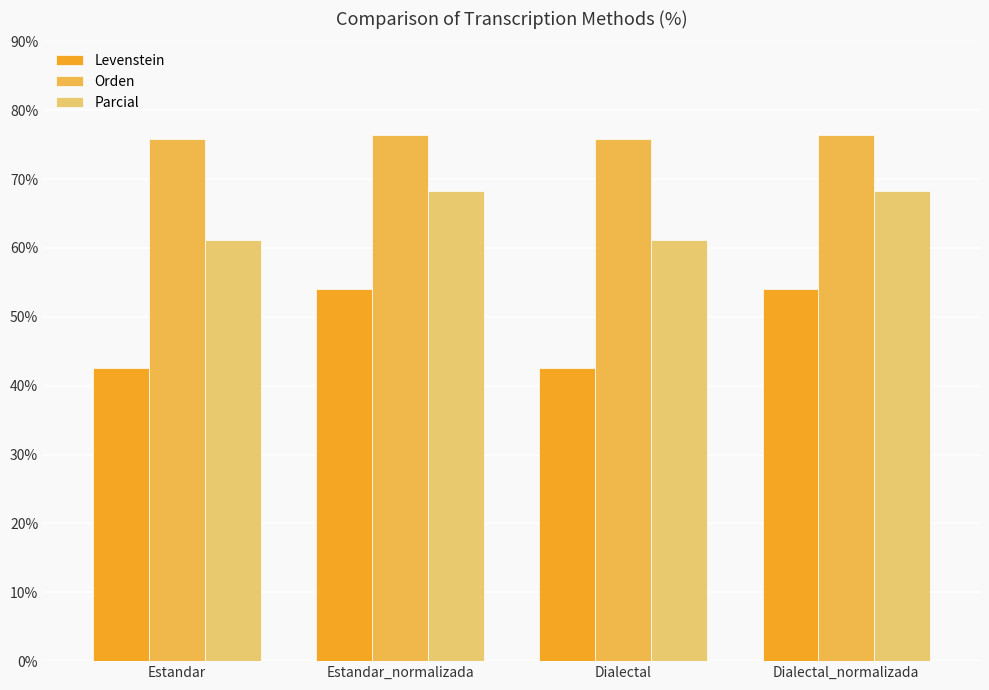

The value of Levenstein at Estandar is 42.6. True or false?

True